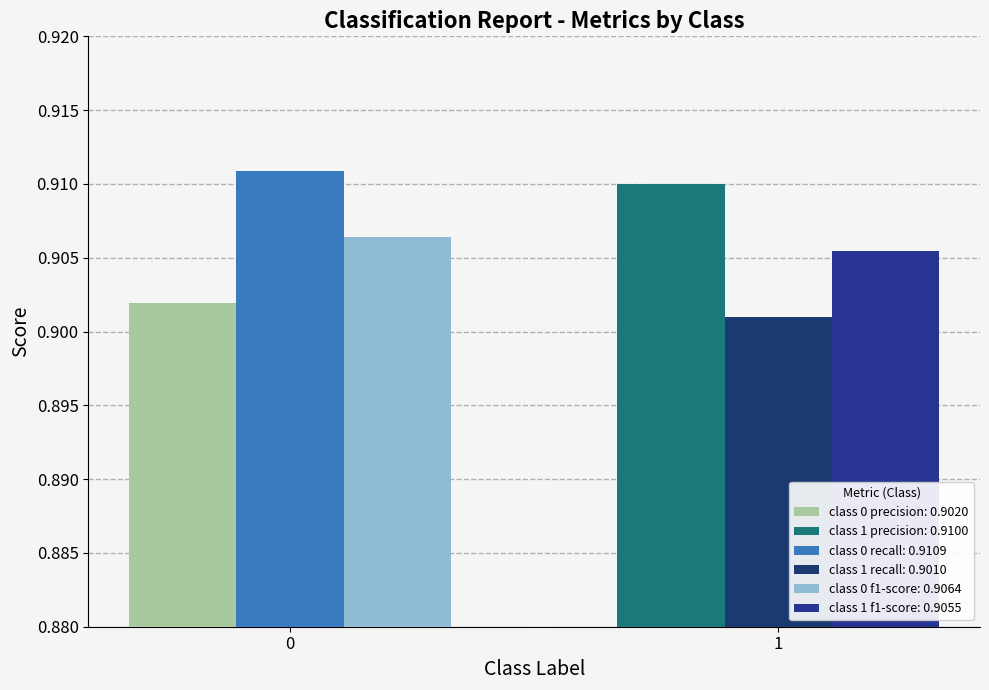

Between 0 and 1, which series saw the biggest shift?

recall